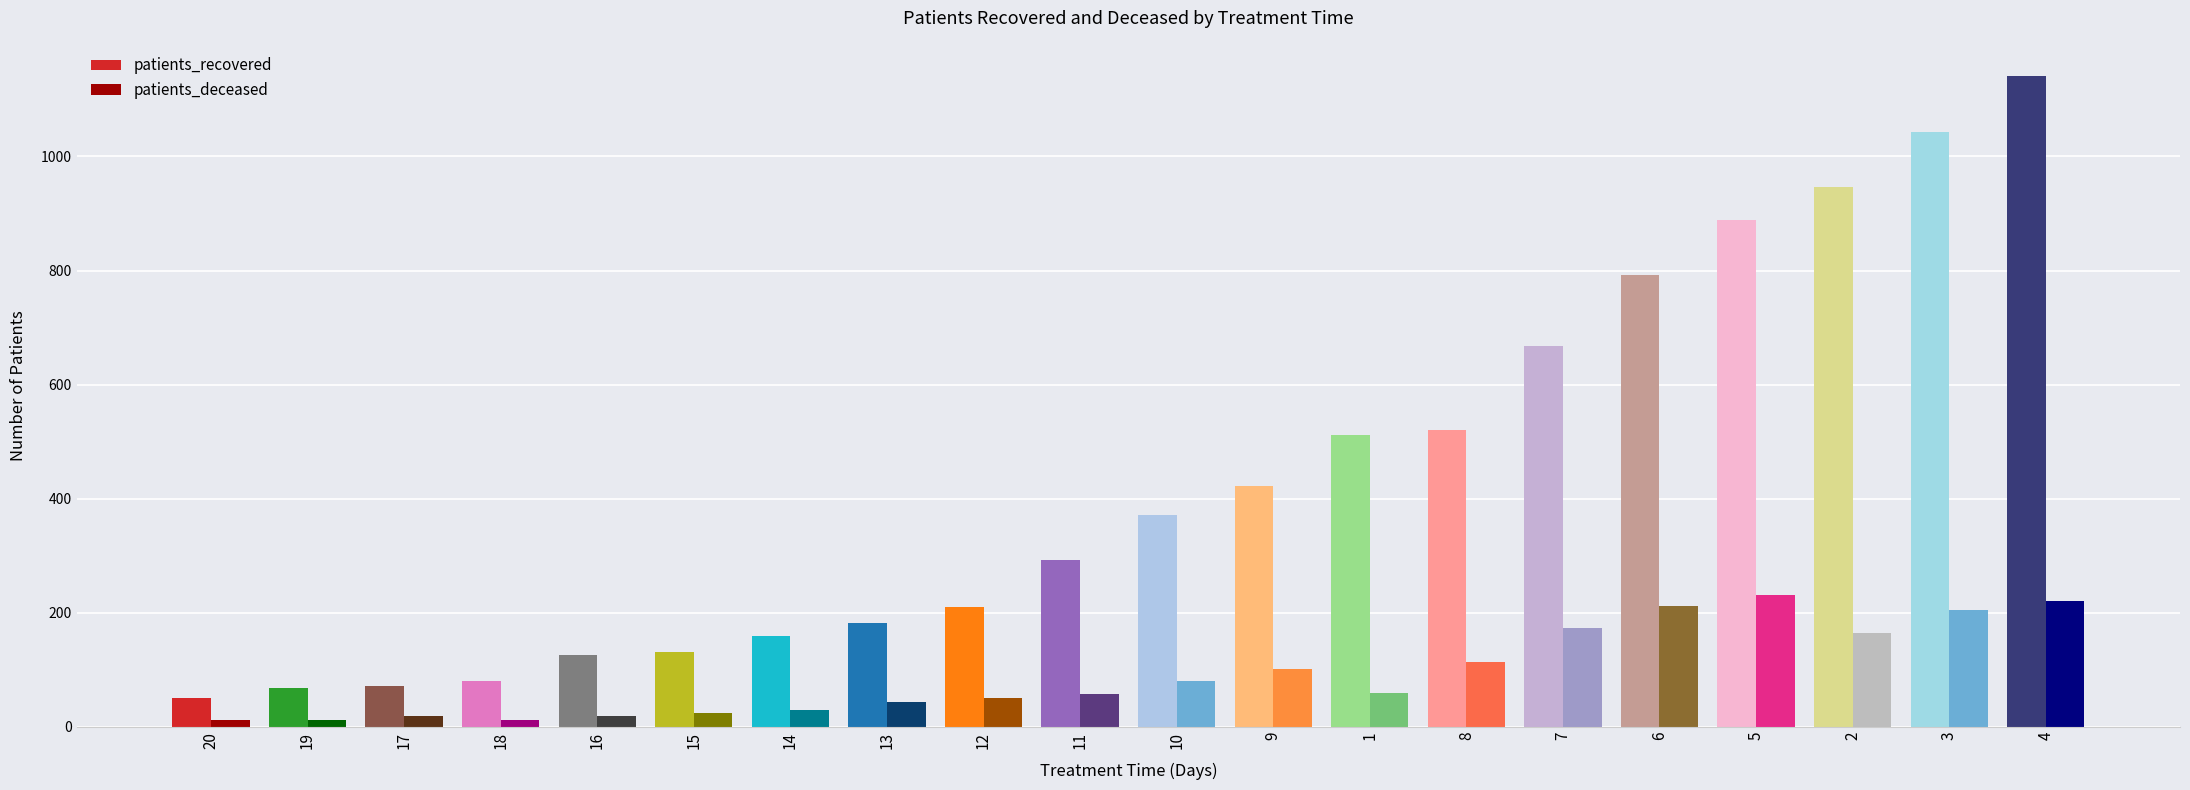

Rank the series by their maximum value, from highest to lowest.

patients_recovered, patients_deceased